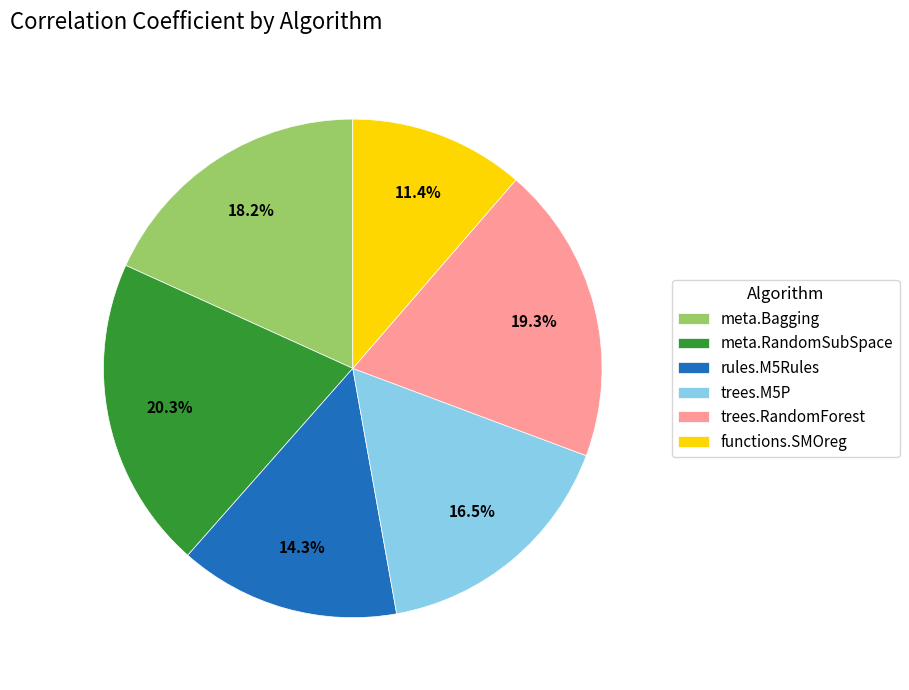

Which category has the biggest portion of the pie?

meta.RandomSubSpace